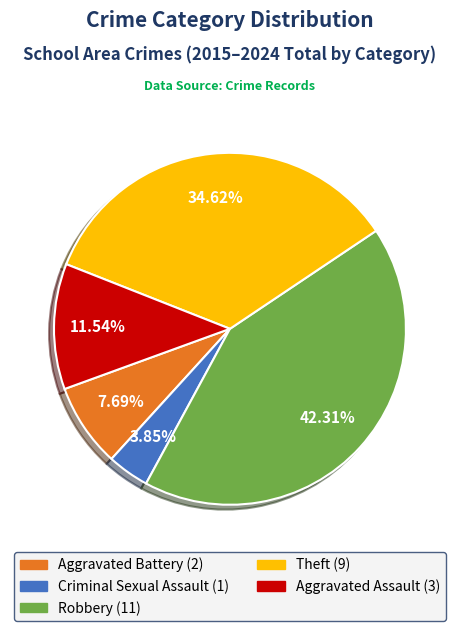

What percentage is the Aggravated Battery slice, to the nearest percent?

8%